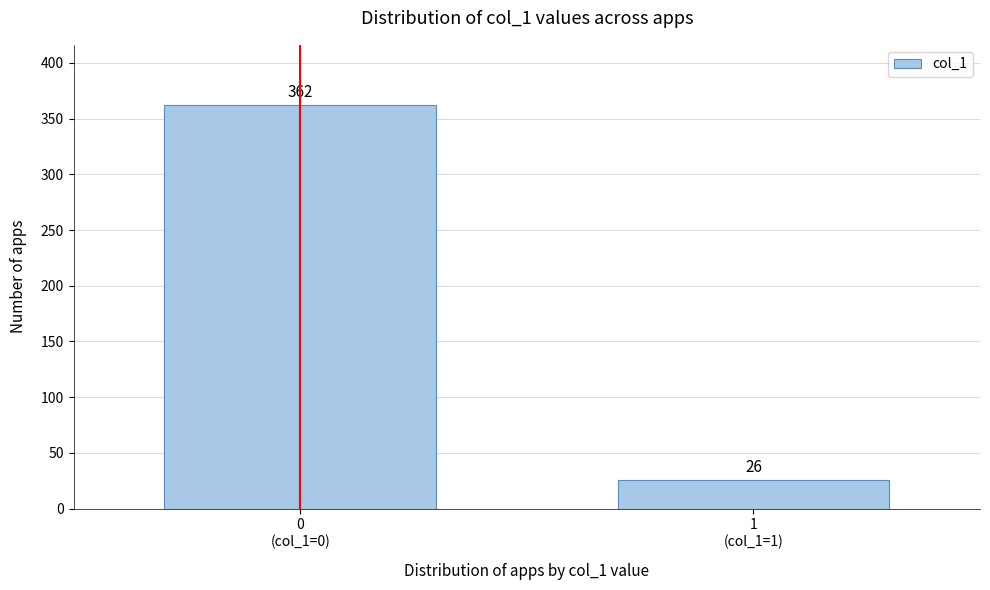

Reading right to left, transcribe all the data shown in this chart.

26	362